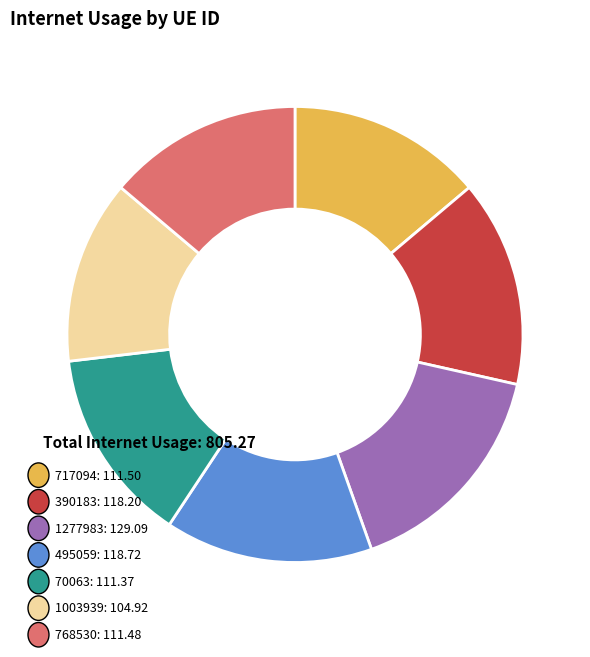

Is there any slice that represents more than half of the pie?

No